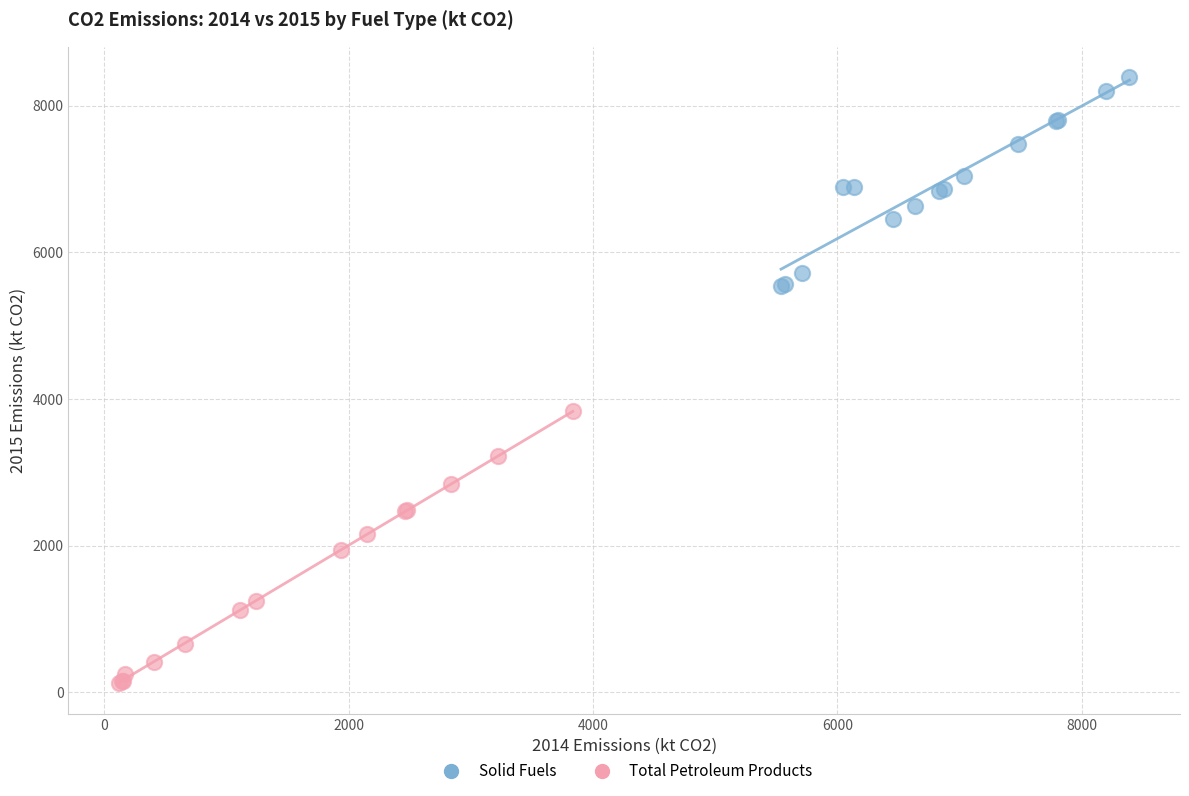

Which series contains the lowest Y value?

Total Petroleum Products